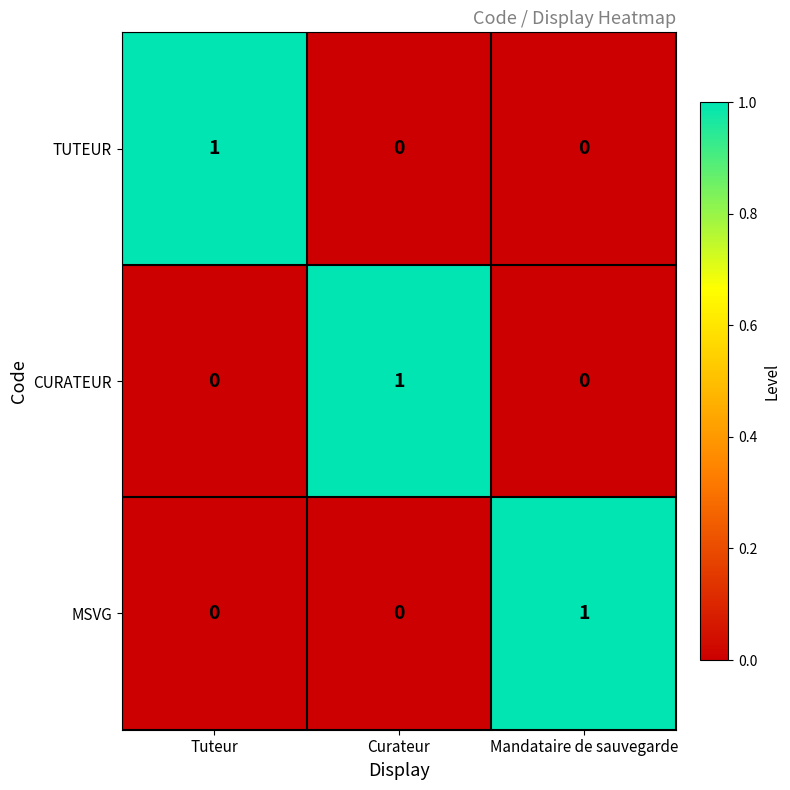

At how many categories does at least one series exceed 0?

3